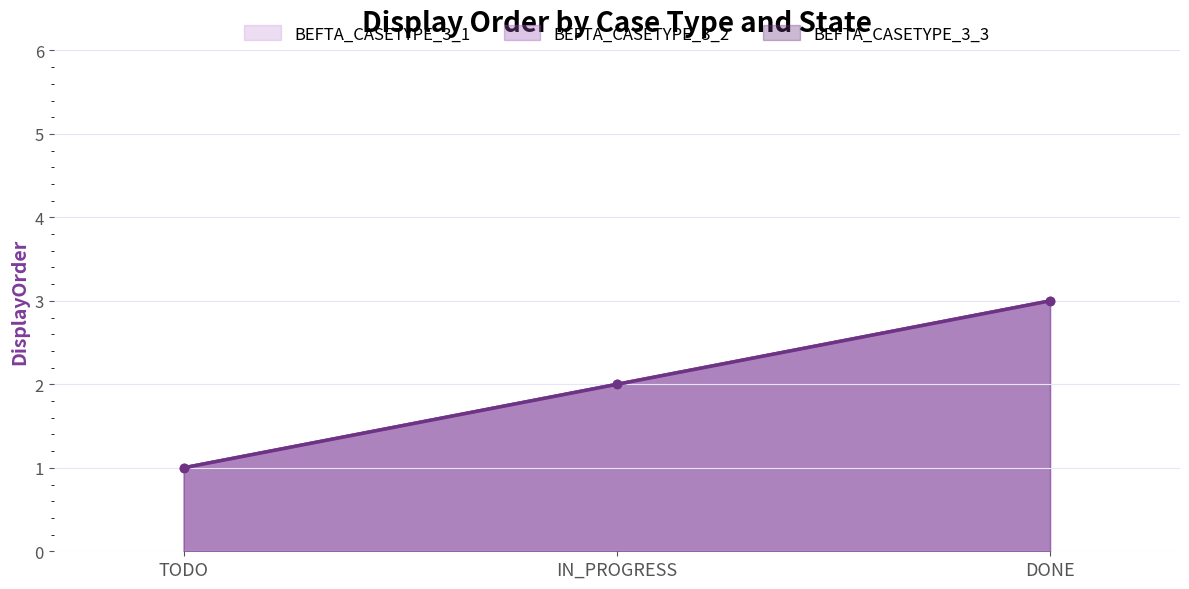

Which has a higher value, IN_PROGRESS or DONE?

DONE